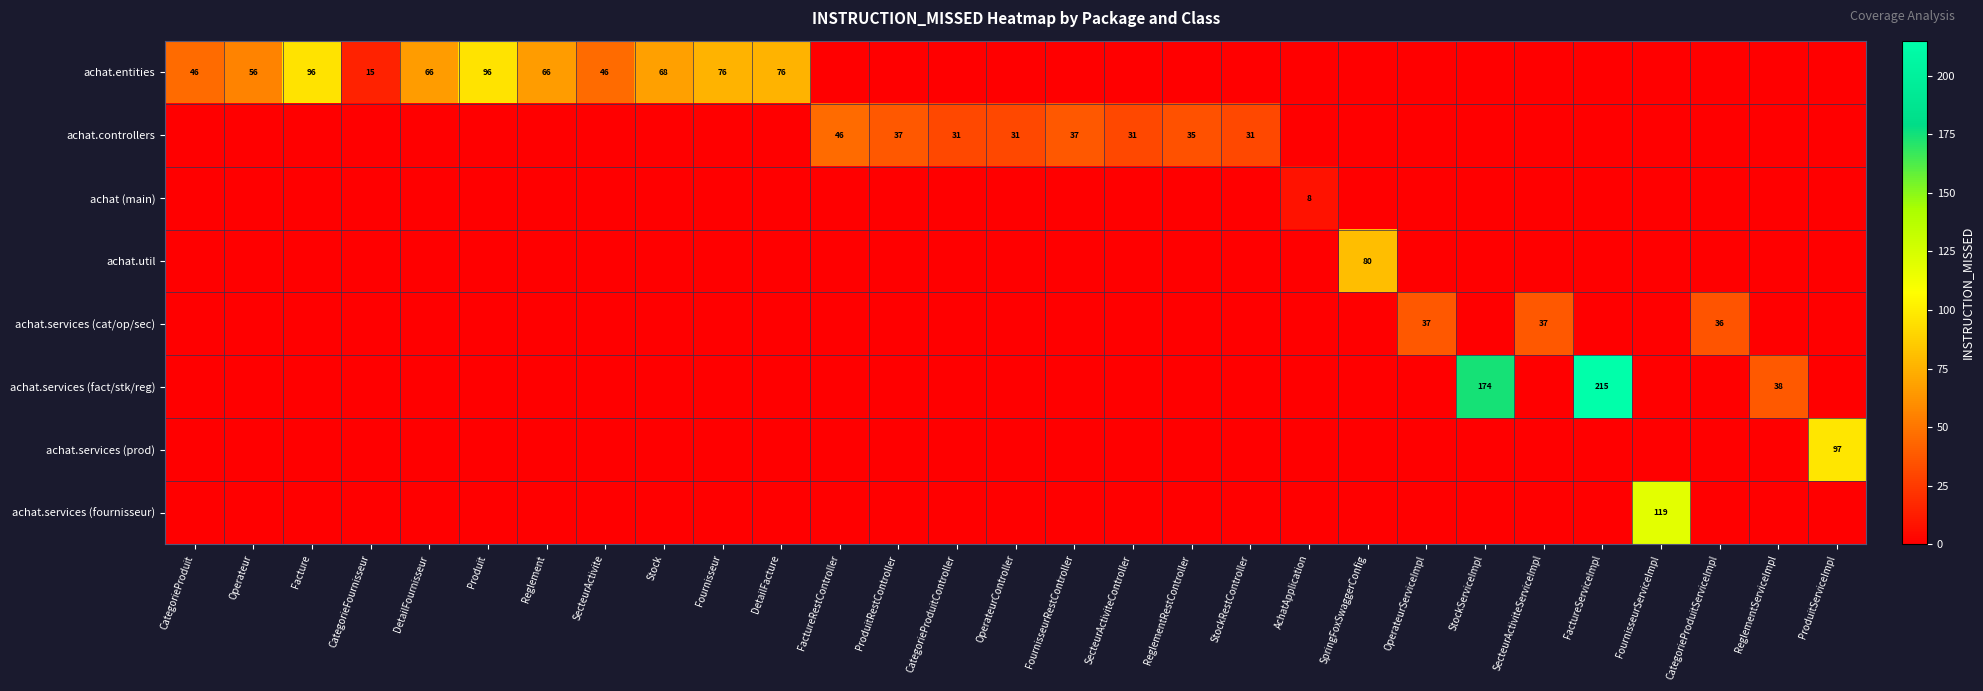

At which label is achat.services (fournisseur) closest to 59?

CategorieProduit